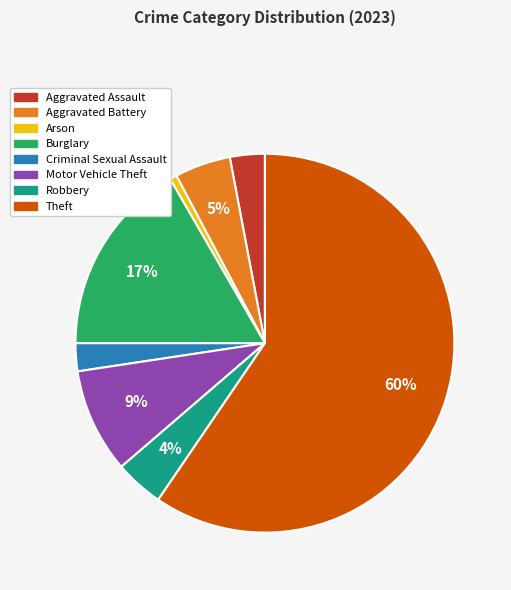

Which category has the smallest portion of the pie?

Arson